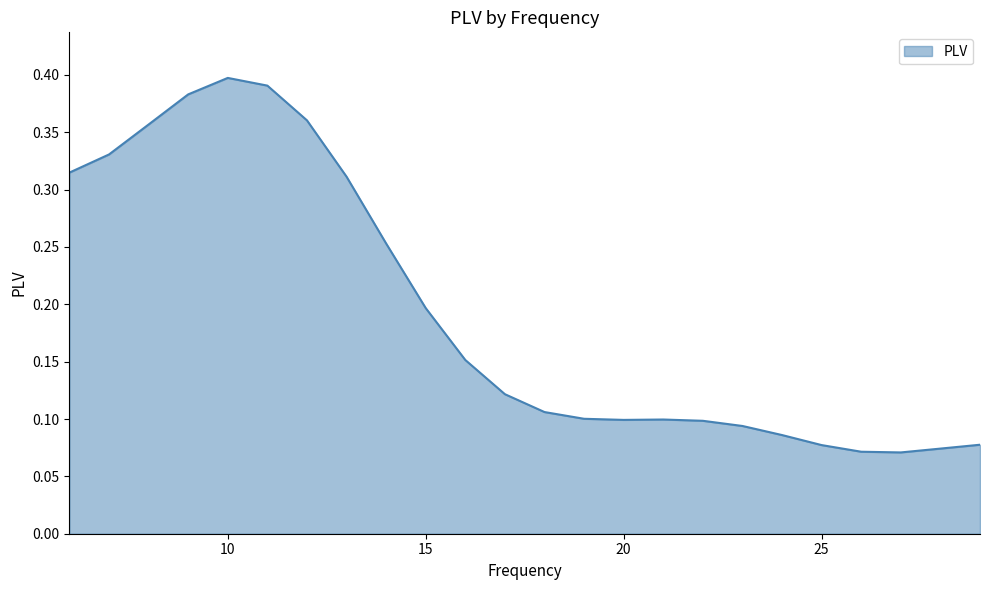

Count the number of data series in this chart.

1